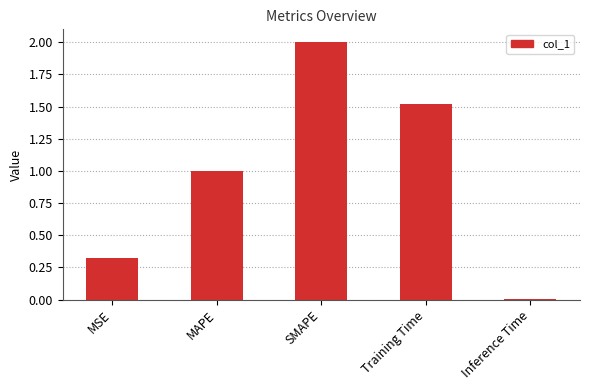

What is the change in value from MAPE to Inference Time?

-1.0